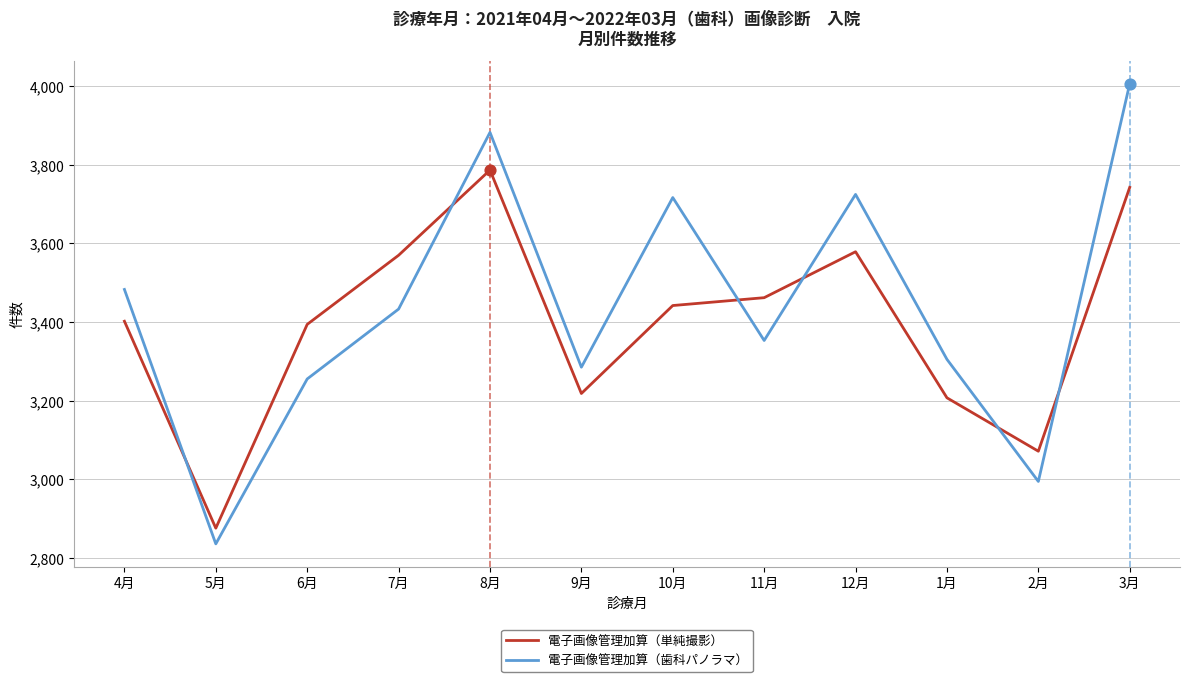

At which category is the sum across all series the highest?

3月